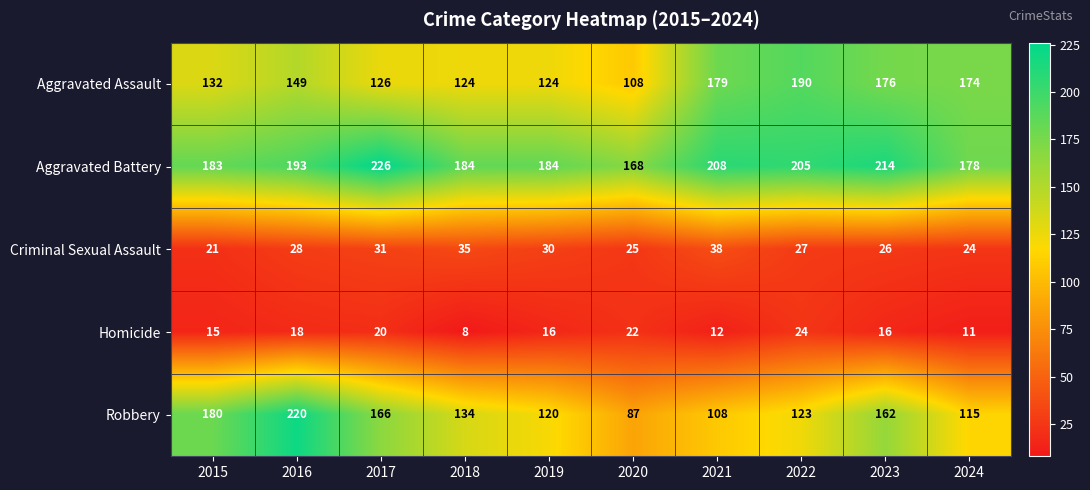

Is it true that Aggravated Battery equals 366 at 2022?

False